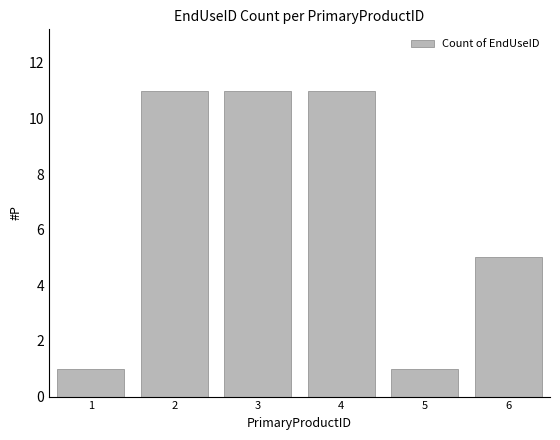

What is the change in value from 4 to 6?

-6